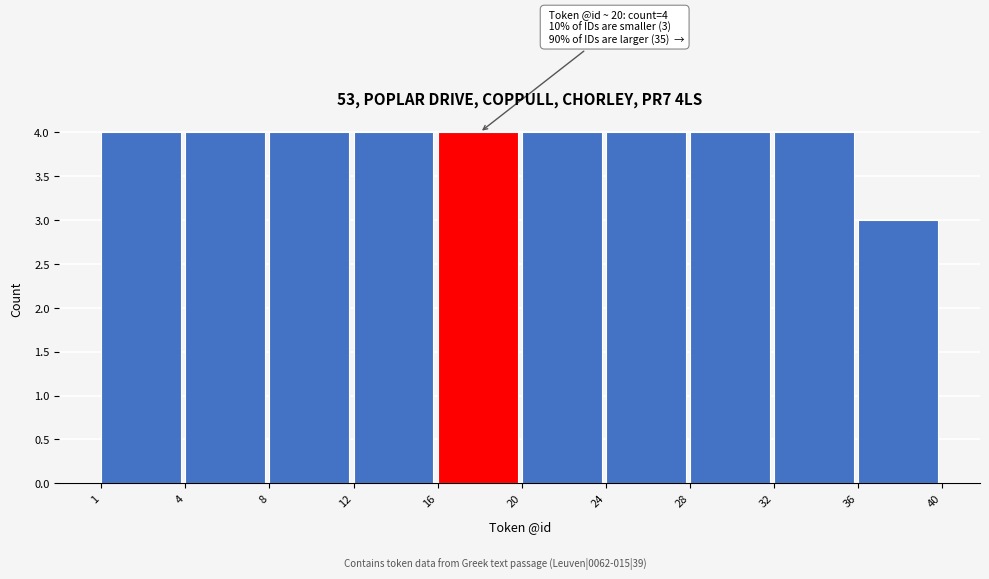

Reading left to right, transcribe all the data shown in this chart.

1=4	4=4	8=4	12=4	16=4	20=4	24=4	28=4	32=4	36=3